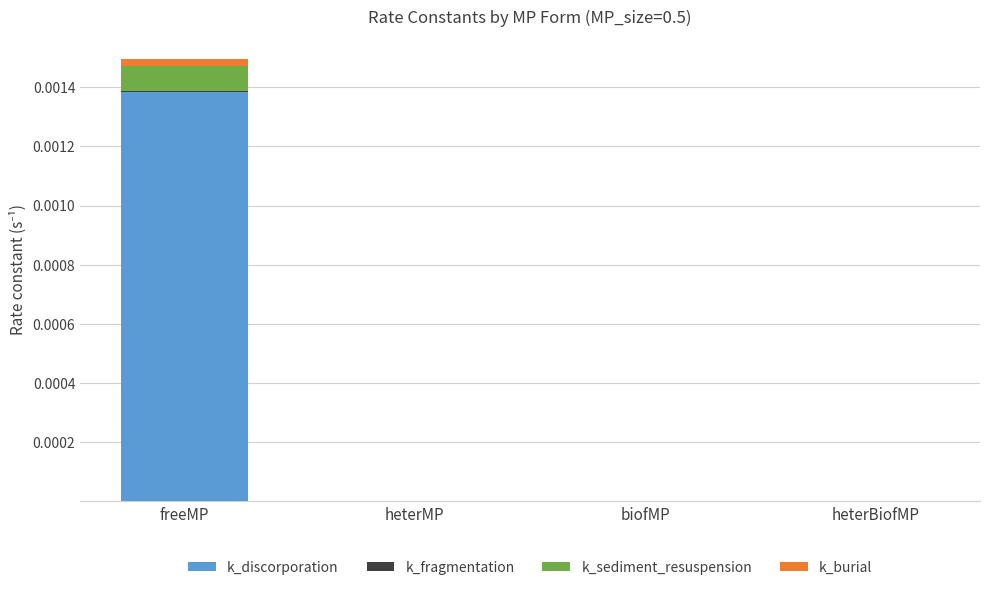

Count the number of data series in this chart.

4